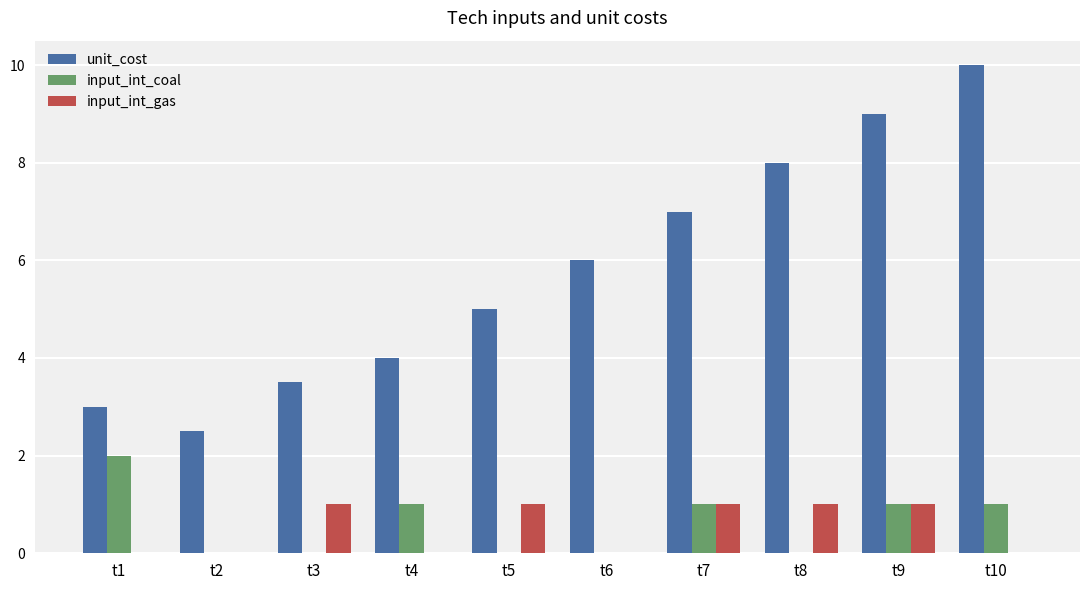

What are all the series names shown in the legend?

unit_cost, input_int_coal, input_int_gas